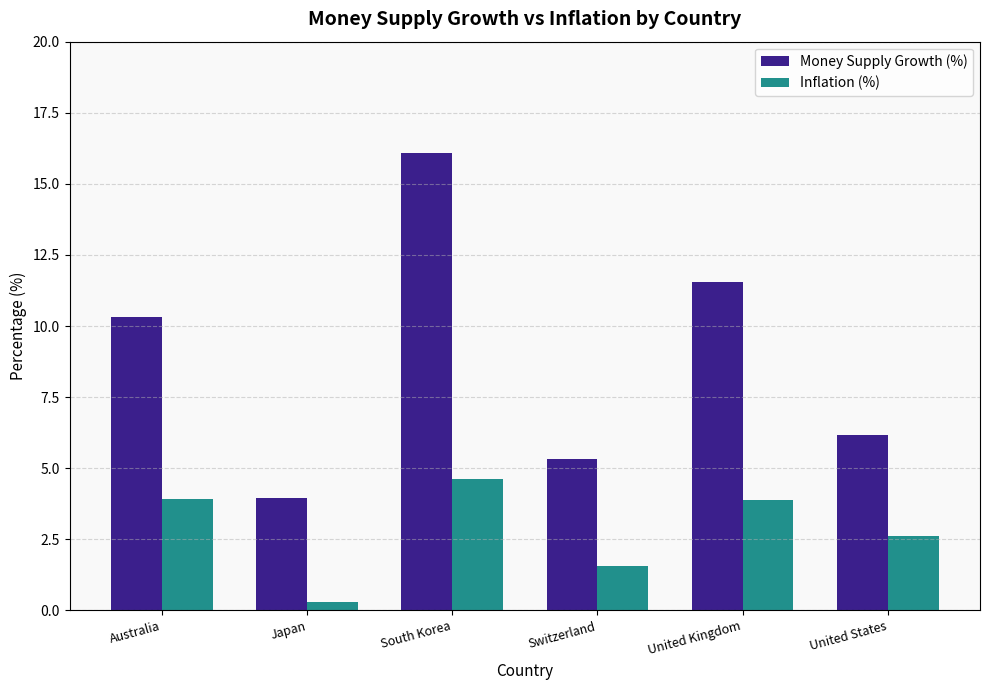

What is the difference between the maximum and second lowest values in the Inflation (%) series?

3.0